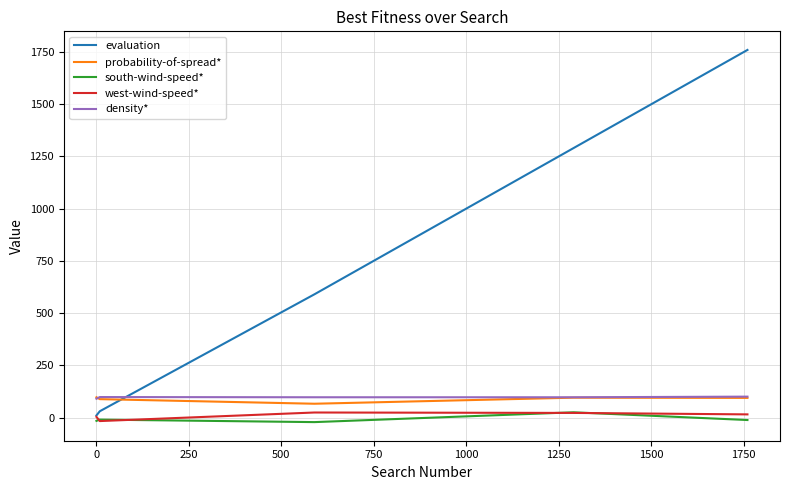

Which series has the largest range (max minus min)?

evaluation